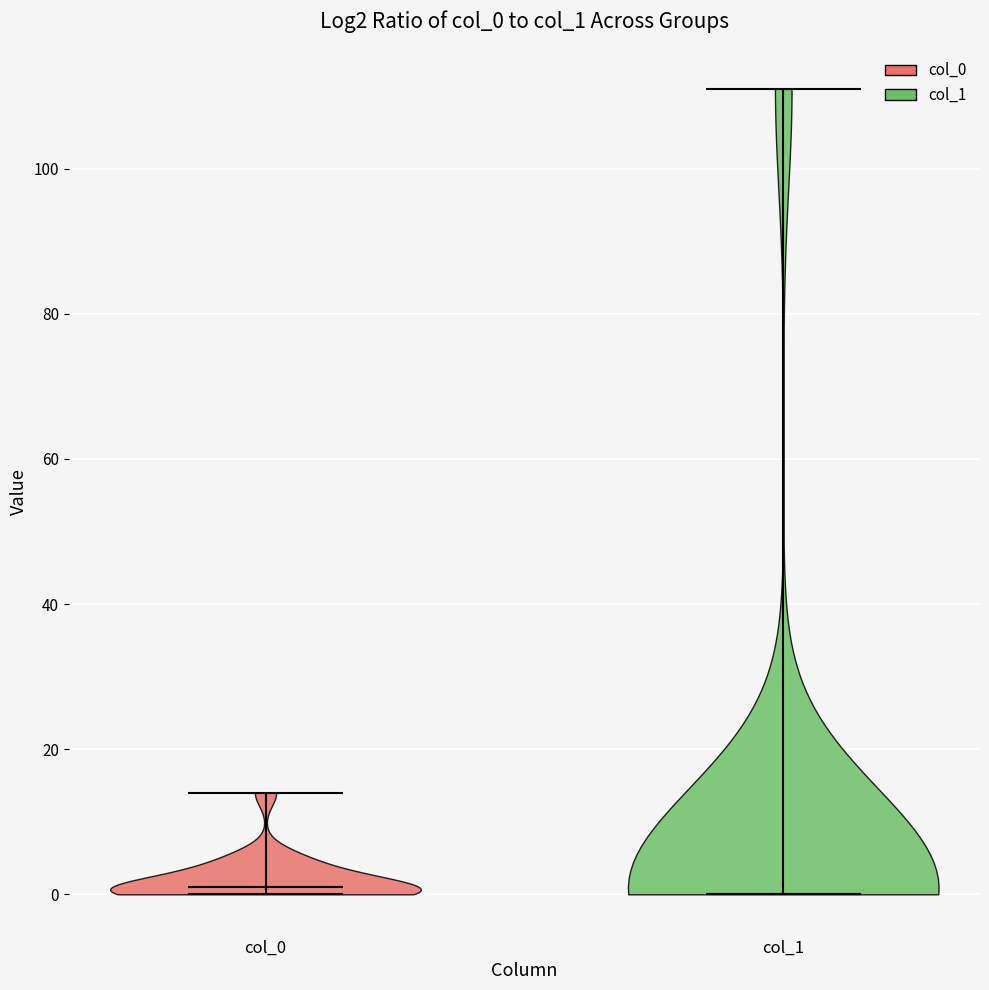

What is the lowest point the violin for col_1 reaches on the y-axis? The values are not printed on the chart, so give them approximately, as read against the axis.

0